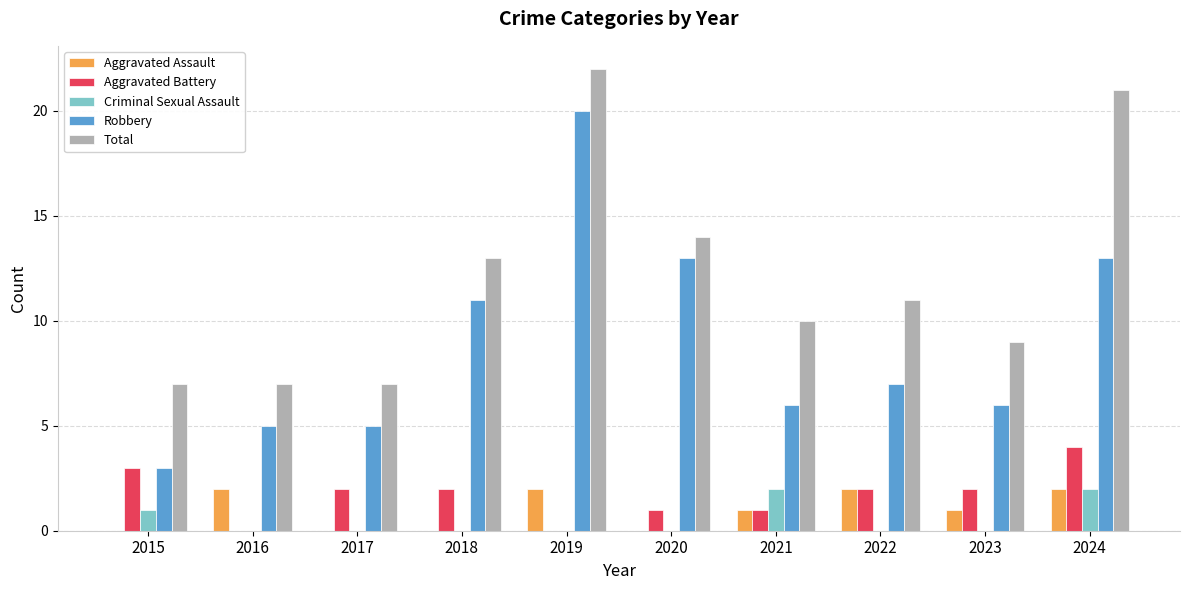

How many Aggravated Assault values are between 0 and 2?

10